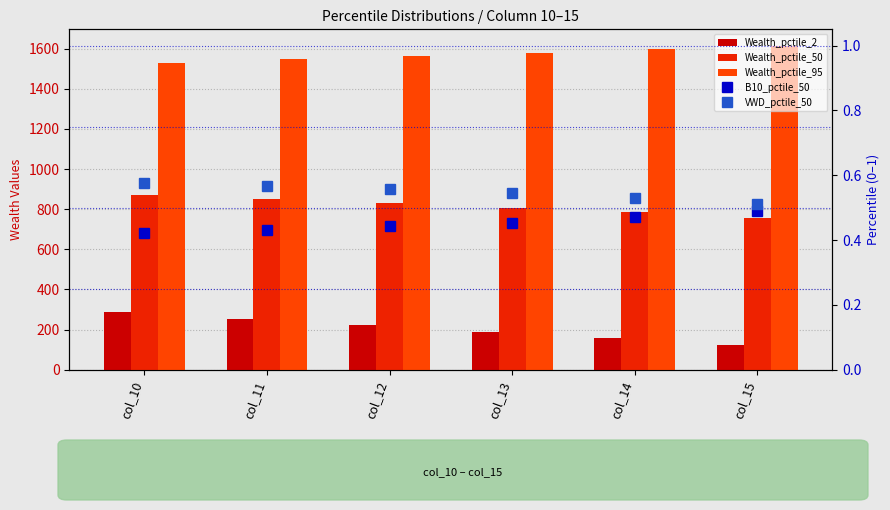

What is the value of the Wealth_pctile_95 bar at the 6th from the left?

1615.6